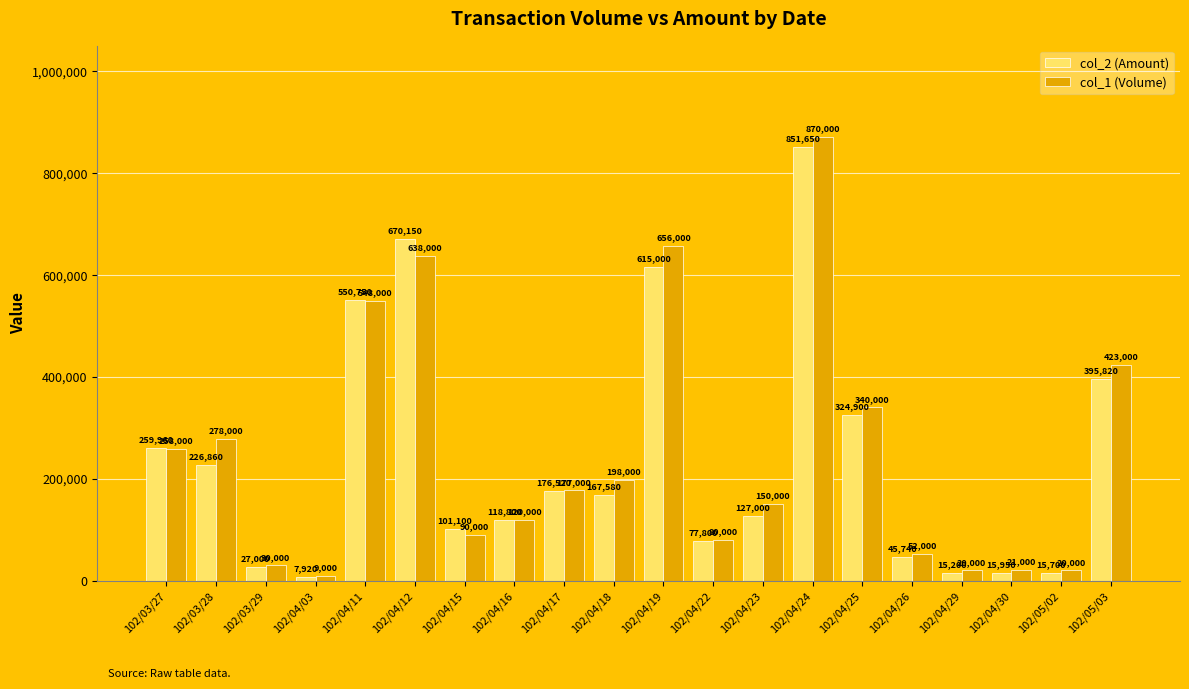

Reading right to left, transcribe all the data shown in this chart.

col_2 (Amount): 395820	15700	15950	15200	45740	324900	851650	127000	77800	615000	167580	176520	118800	101100	670150	550750	7920	27000	226860	259960
col_1 (Volume): 423000	20000	21000	20000	52000	340000	870000	150000	80000	656000	198000	177000	120000	90000	638000	548000	9000	30000	278000	258000